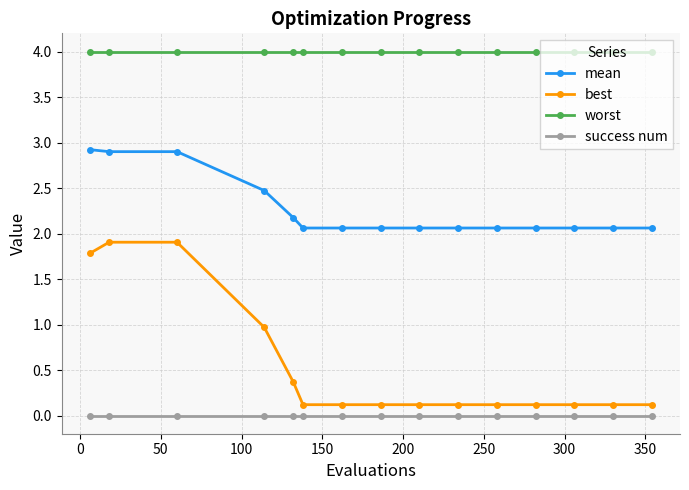

What are all the series names shown in the legend?

mean, best, worst, success num